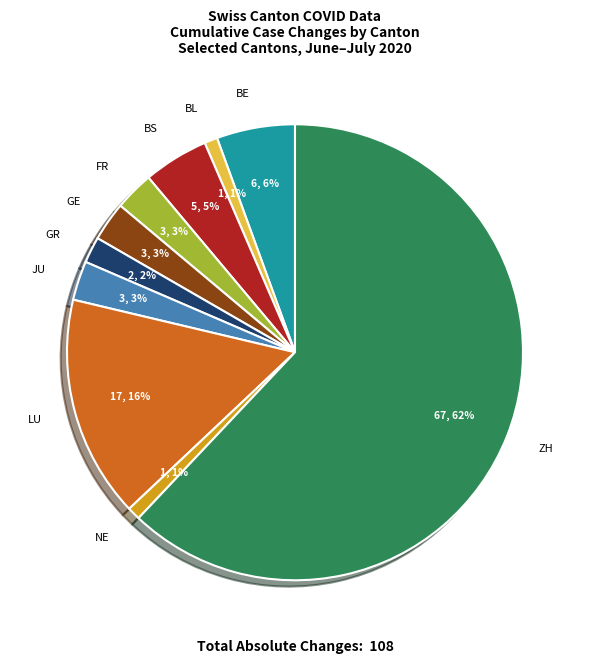

Does any single category account for the majority?

Yes